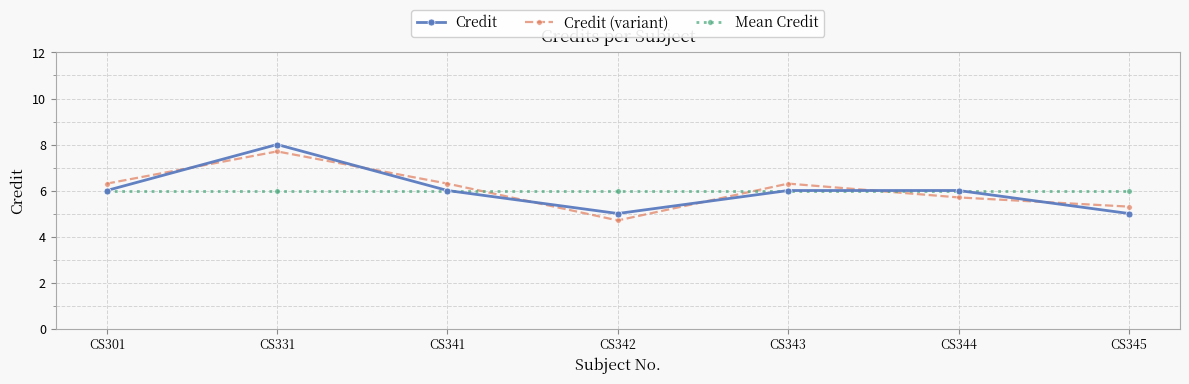

What is the value of the Credit (variant) point at the 6th from the left?

5.7